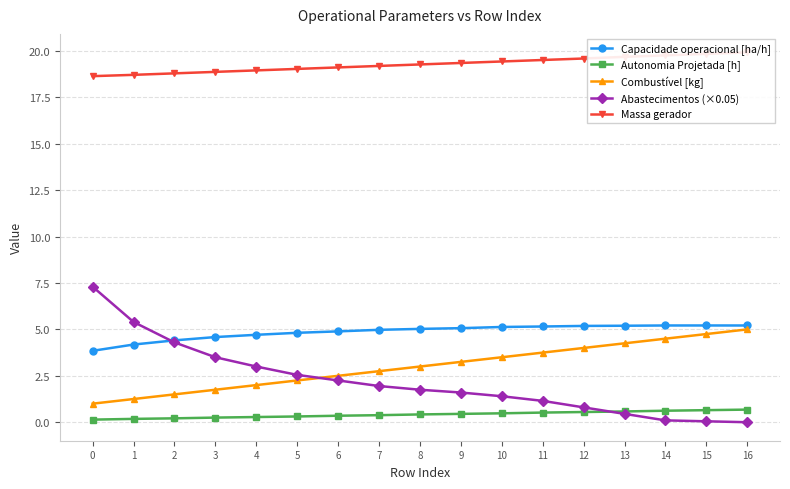

How many lines are shown in the chart?

5